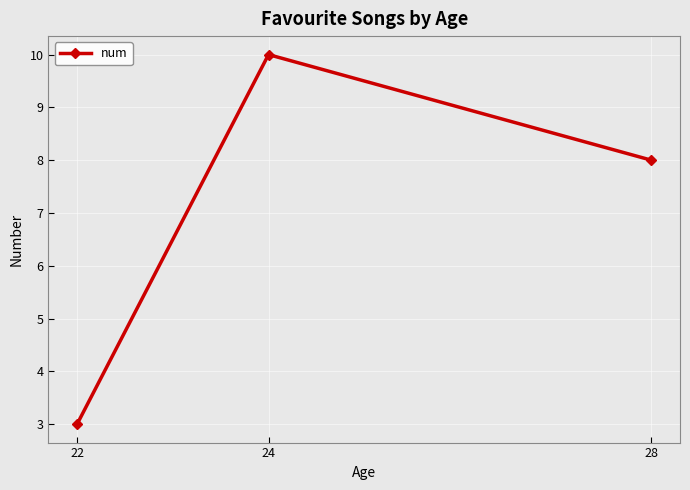

Which category has the lowest value across all series?

22